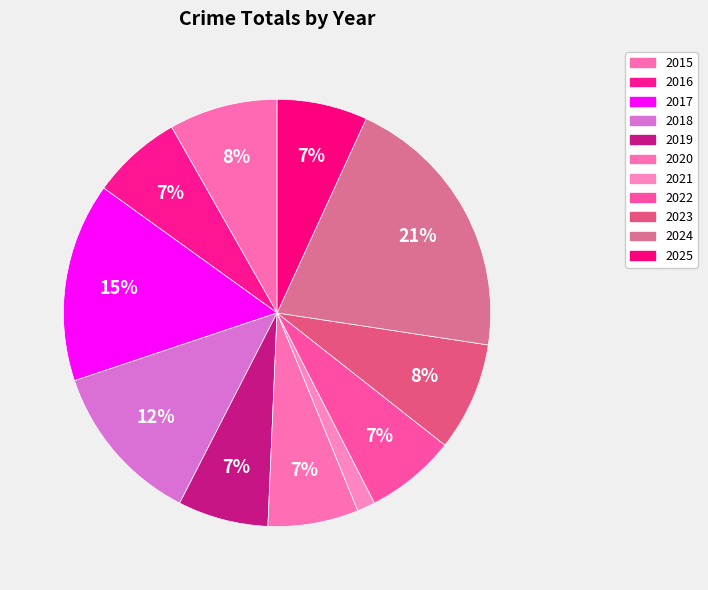

Count the number of slices in the pie.

11